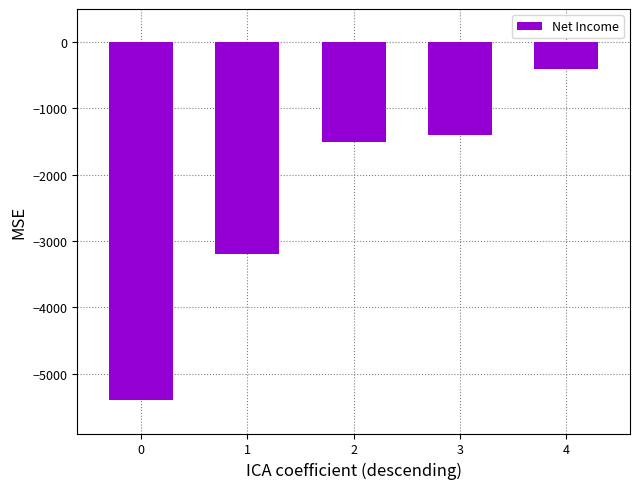

The chart shows a value of -3200 at 1. True or false?

True